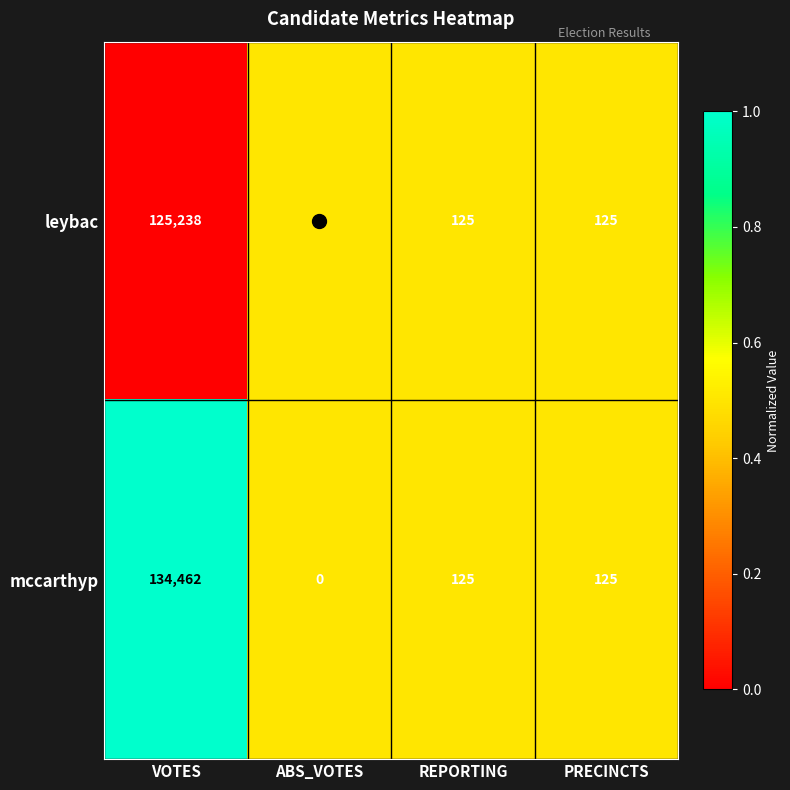

What is the greatest value displayed?

134462